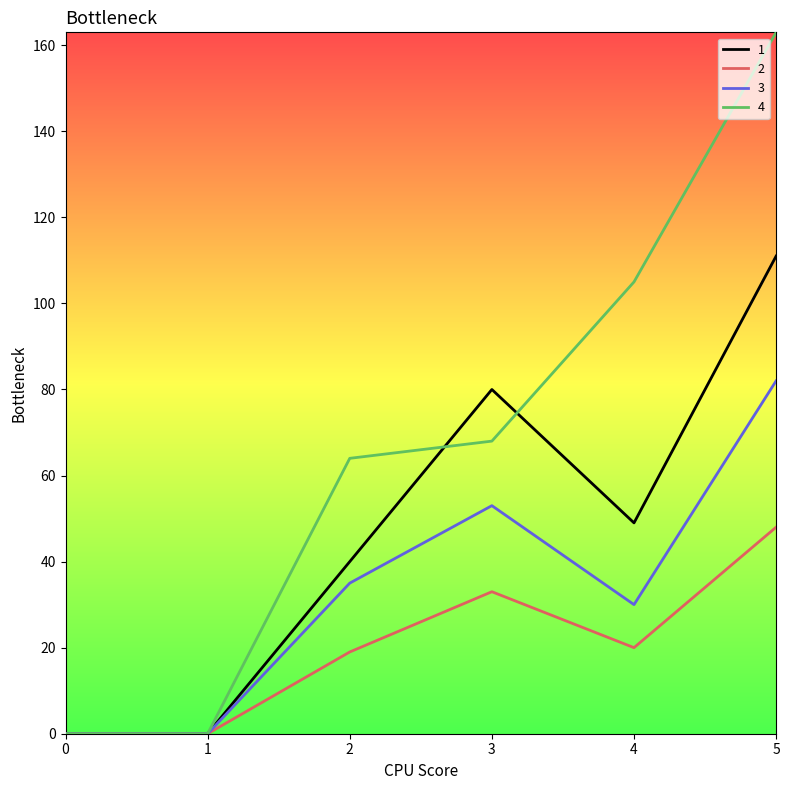

The 4 series shows 0 at 1. True or false?

True